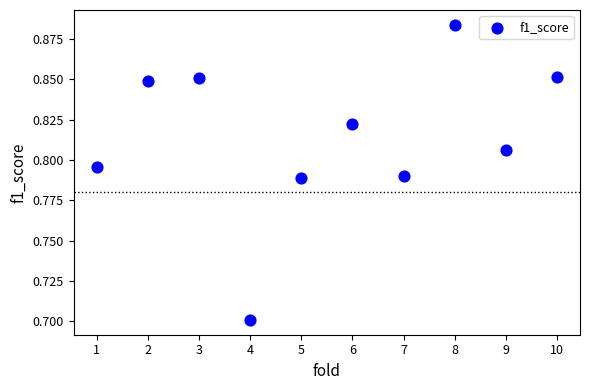

What is the average X value?

5.5